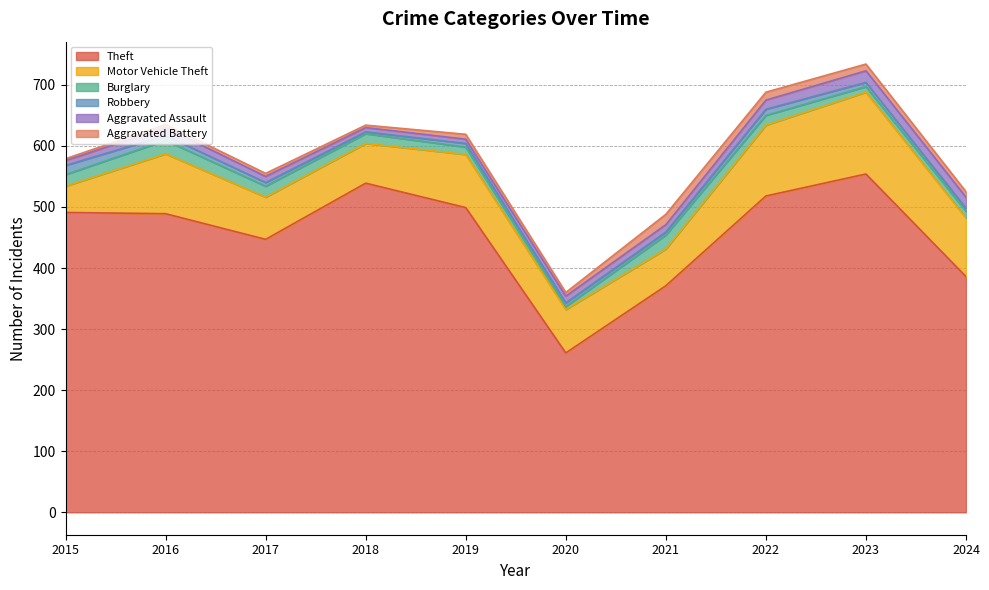

Which category has the highest value across all series?

2023